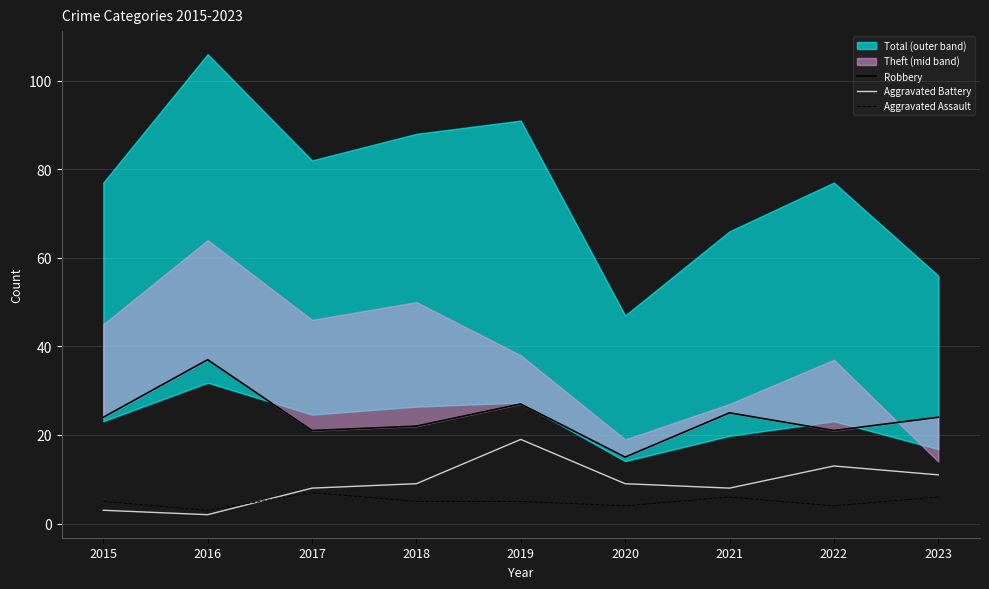

How many lines are shown in the chart?

3